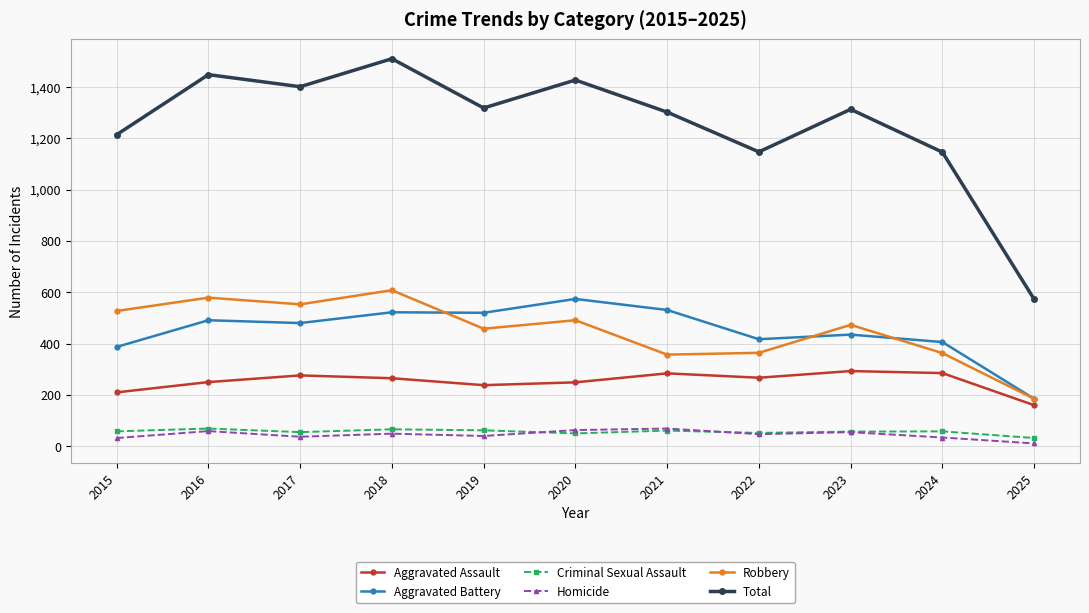

How many lines are shown in the chart?

6